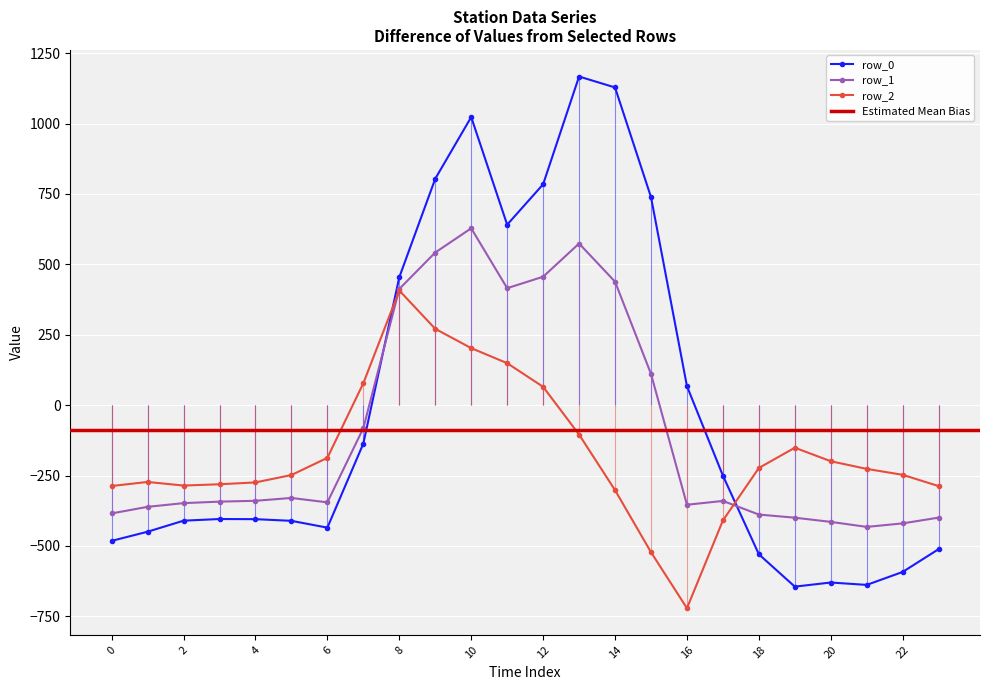

At which label does row_0 reach its minimum?

19